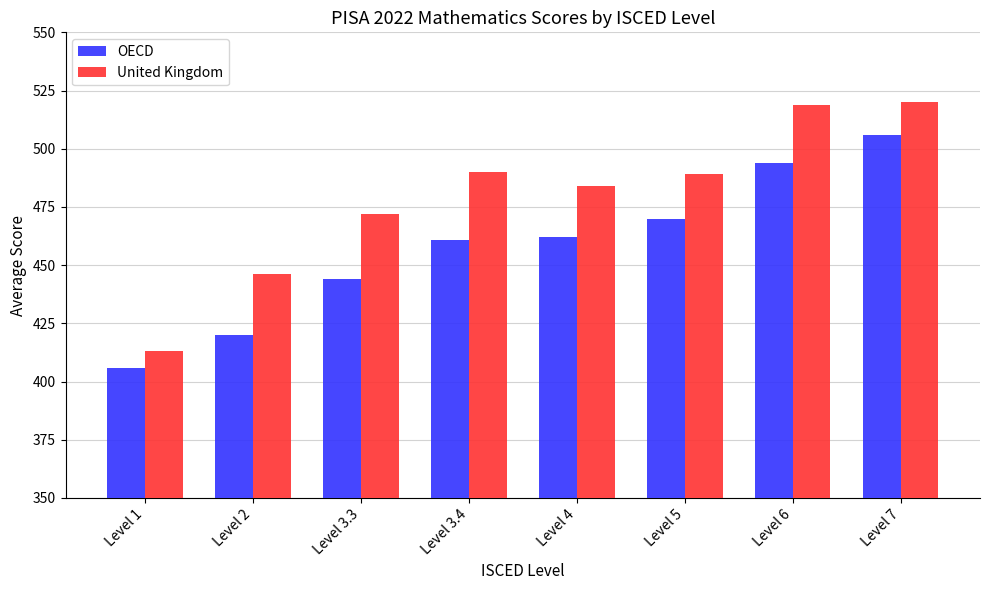

What position from the left is Level 5?

6